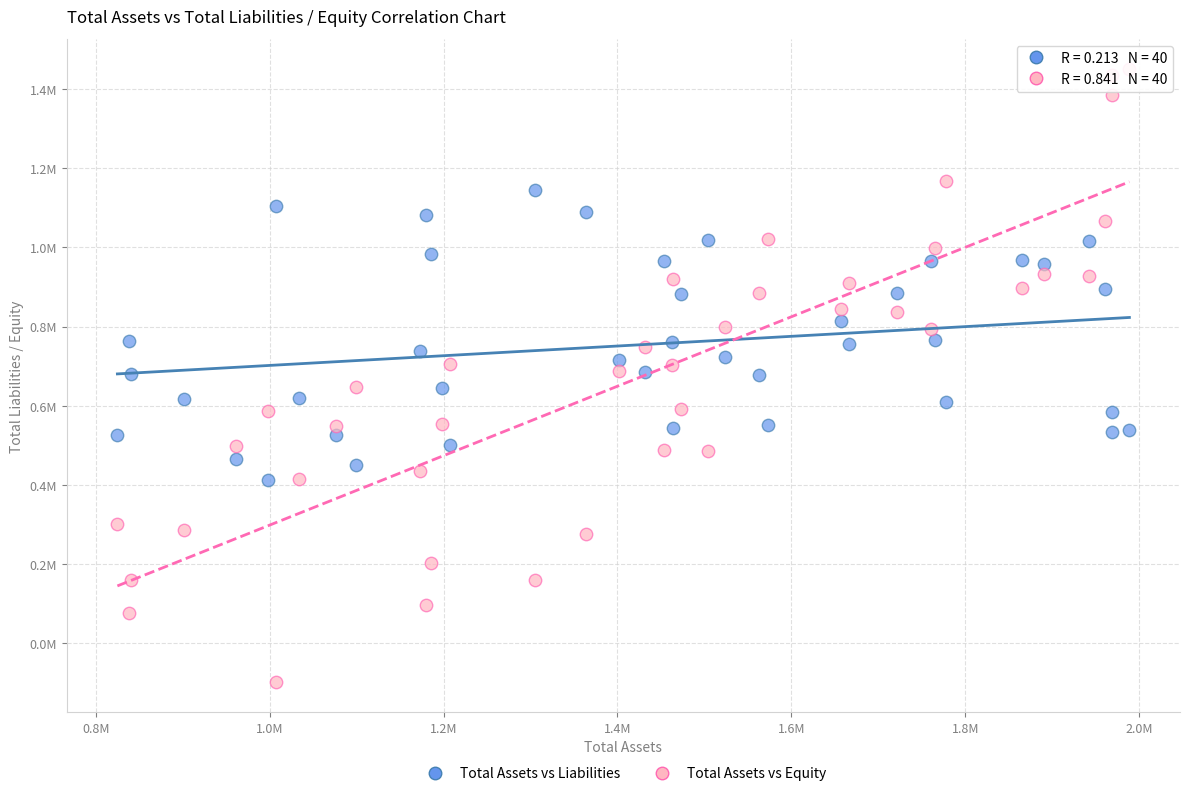

Which series has the widest spread of Y values?

Total Assets vs Equity